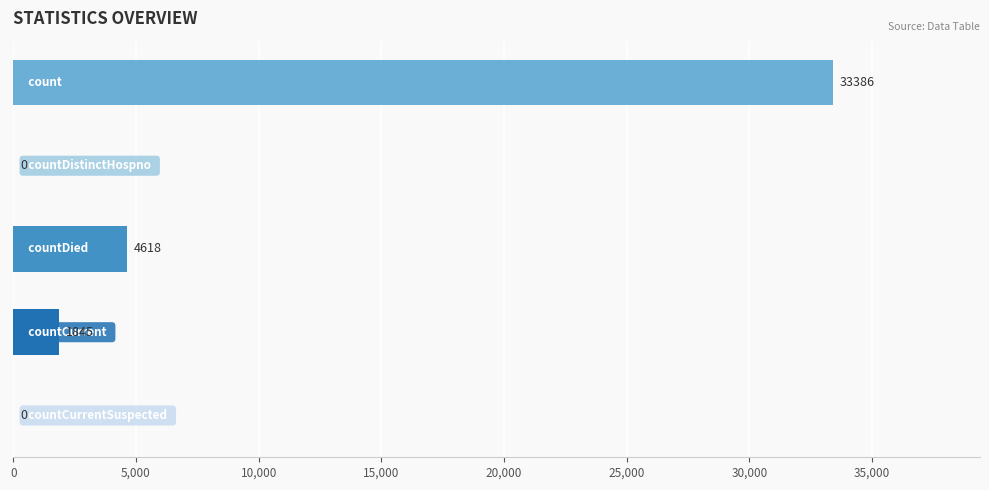

What is the greatest value displayed?

33386